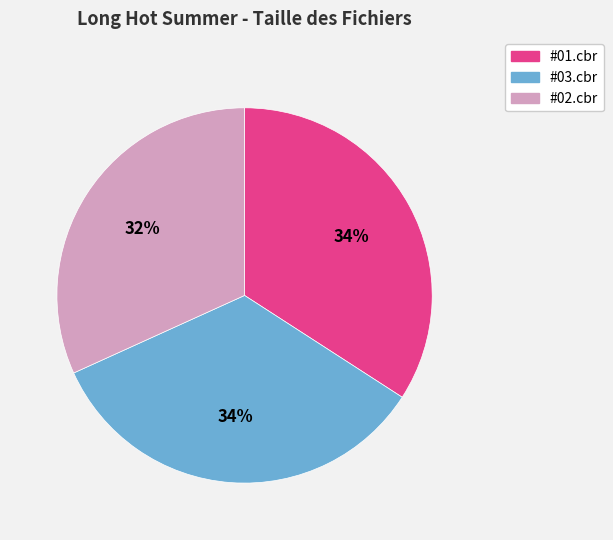

To the nearest percent, what is the average slice percentage?

33%